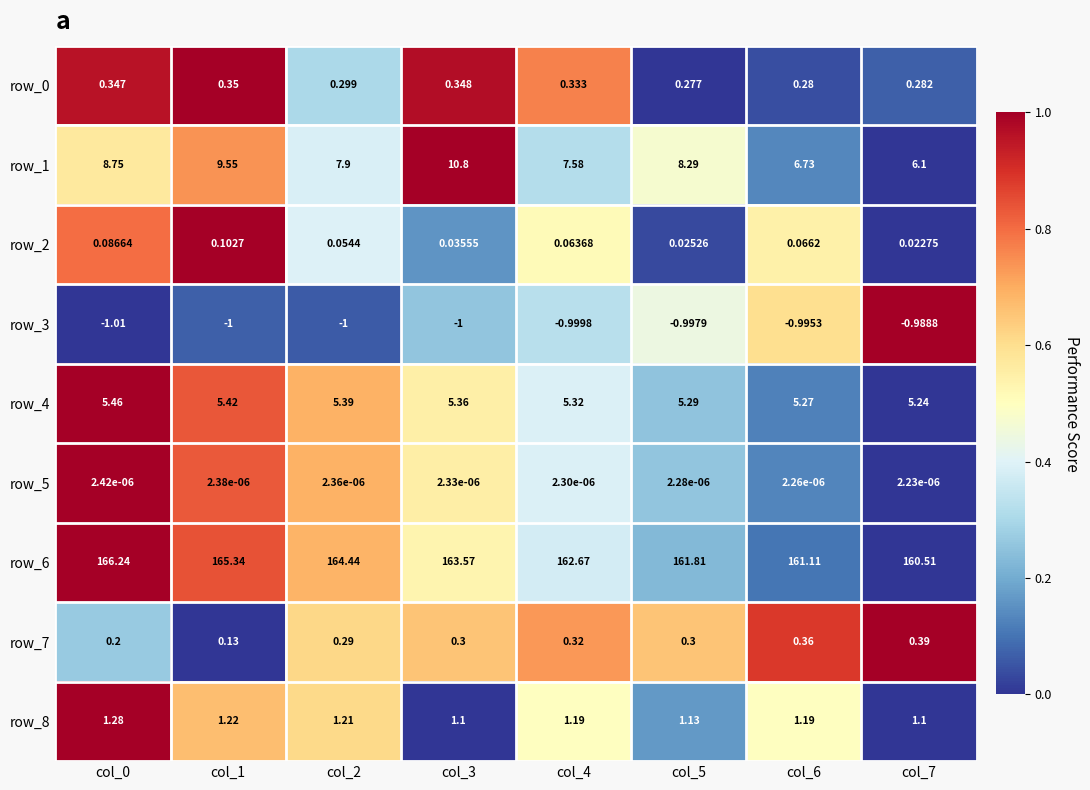

At which label does row_0 reach its peak?

col_1